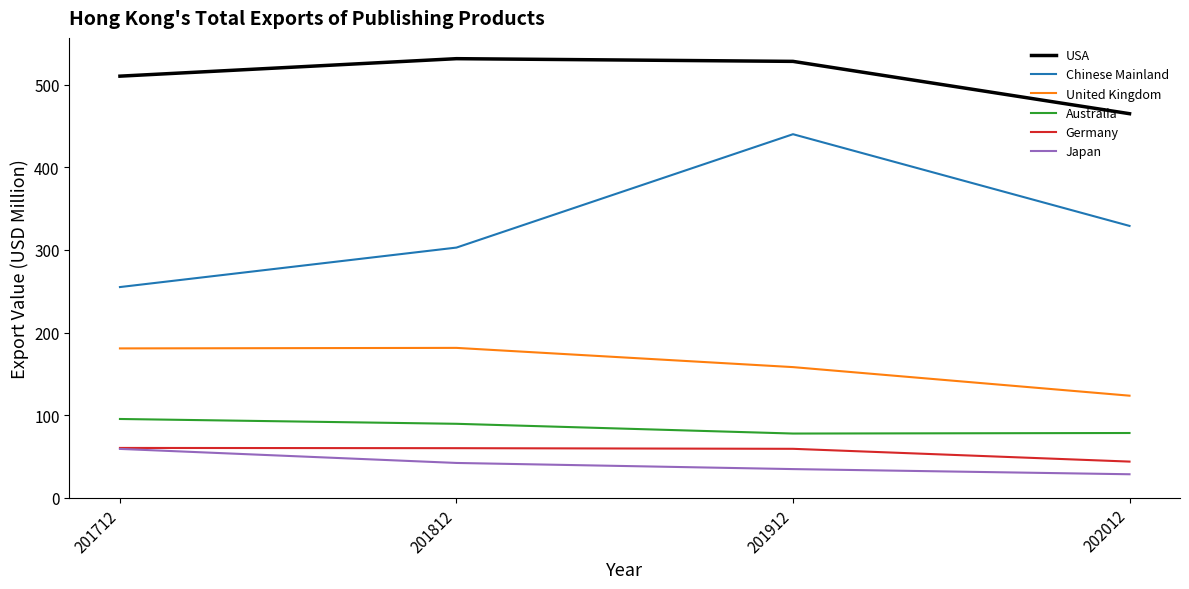

What is the total value across all series at 201912?

1297.9